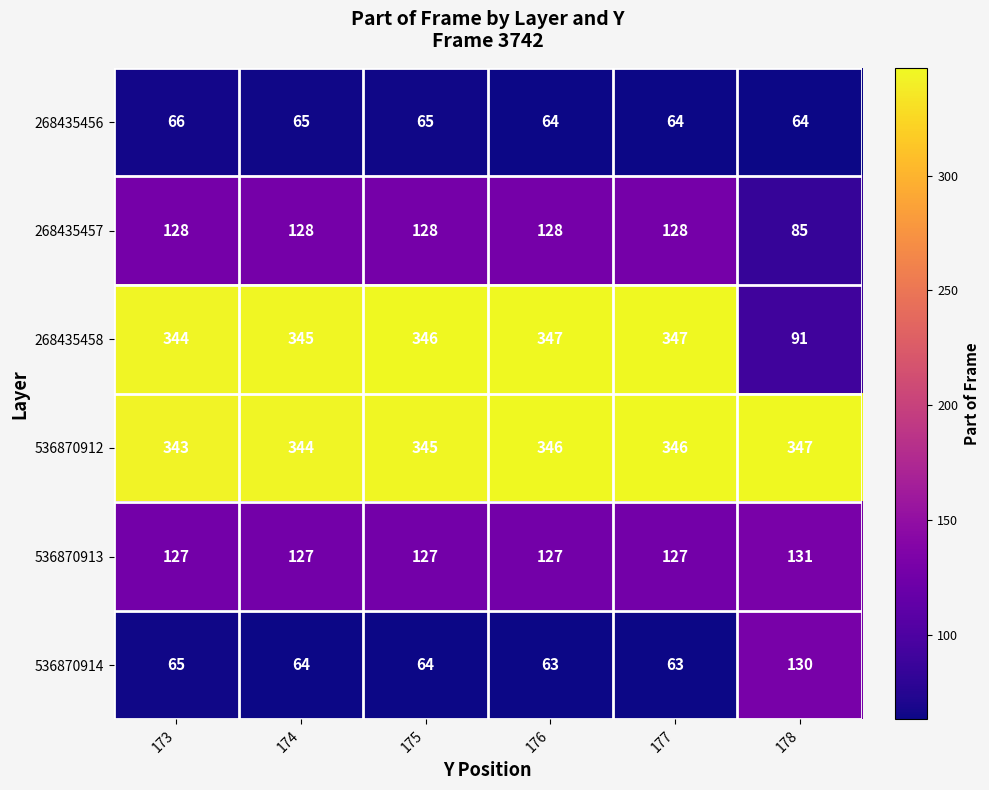

At 174, list the series in order from largest to smallest.

268435458, 536870912, 268435457, 536870913, 268435456, 536870914